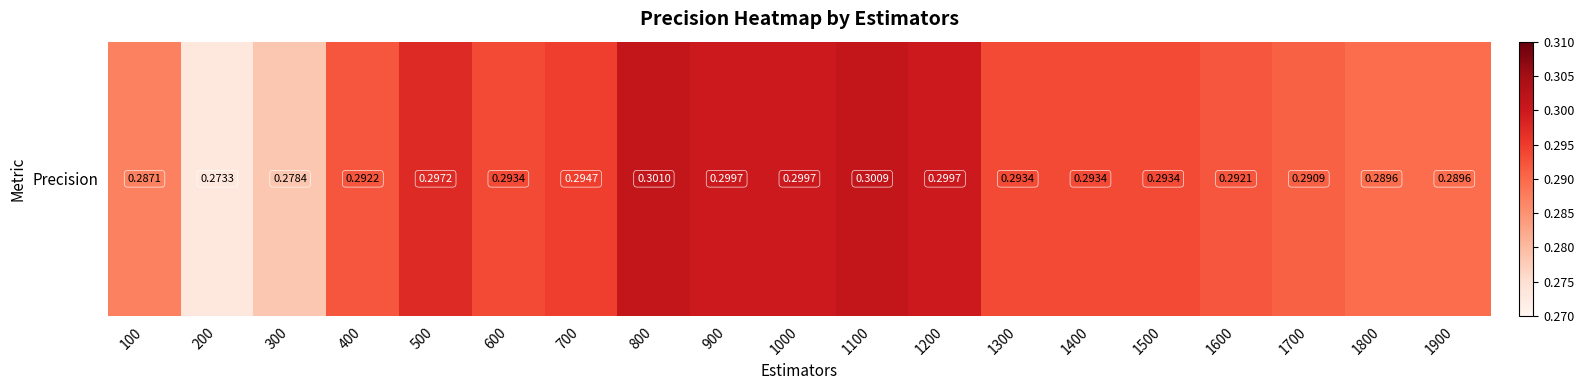

Reading left to right, extract all data points from this chart.

100=0.3	200=0.3	300=0.3	400=0.3	500=0.3	600=0.3	700=0.3	800=0.3	900=0.3	1000=0.3	1100=0.3	1200=0.3	1300=0.3	1400=0.3	1500=0.3	1600=0.3	1700=0.3	1800=0.3	1900=0.3